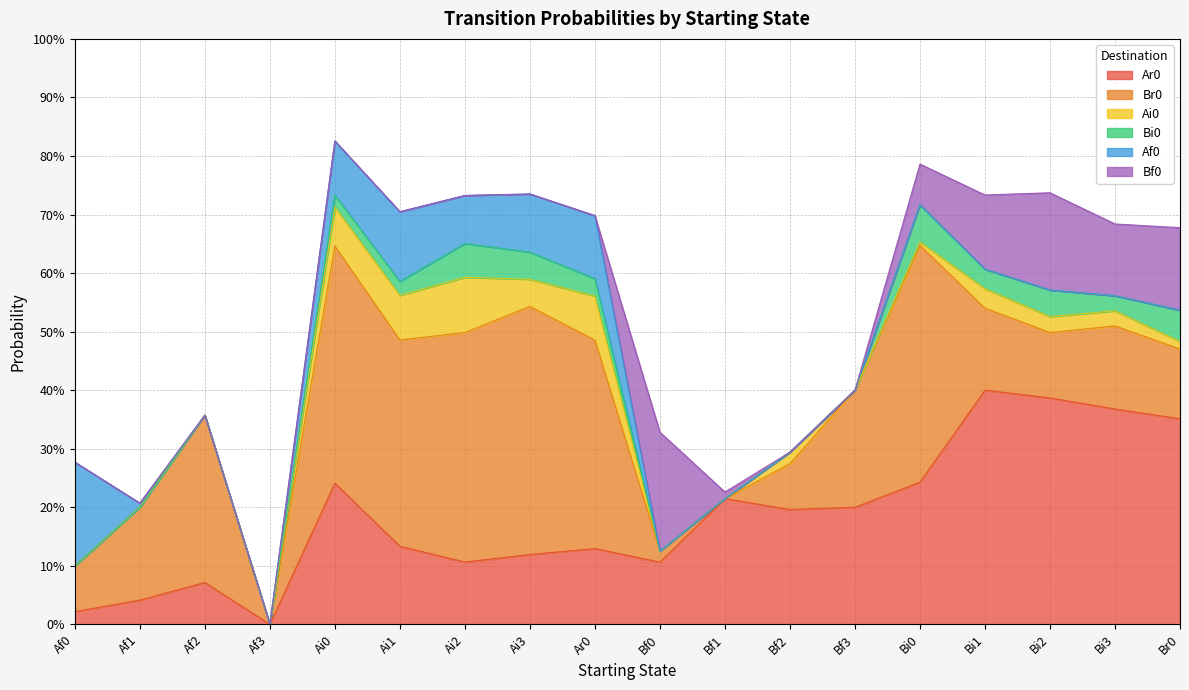

What is the sum of all Ar0 values?

3.3